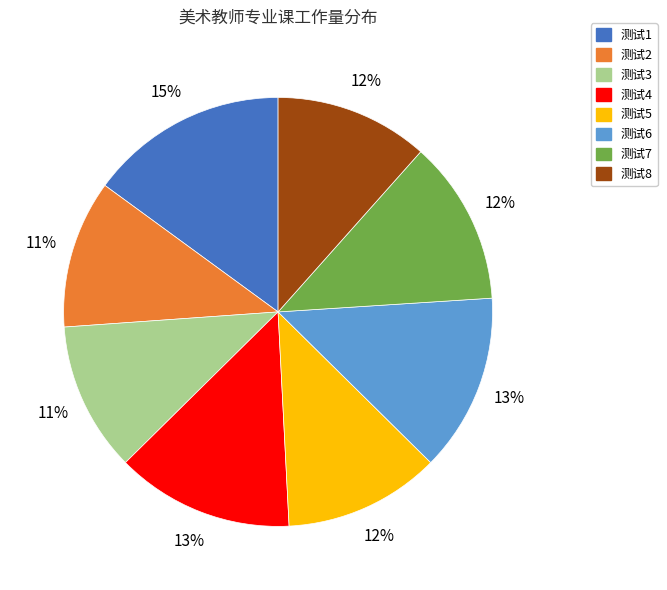

What percentage is the 测试3 slice, to the nearest percent?

11%